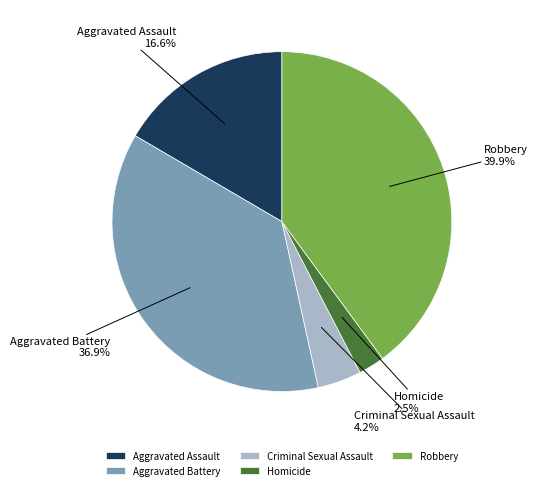

Which has a higher value, Aggravated Battery or Homicide?

Aggravated Battery